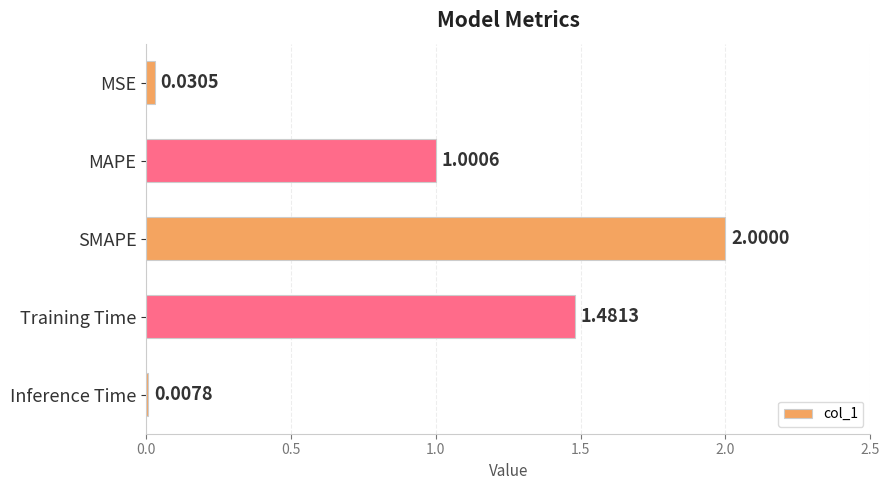

What is the label of the 5th bar from the bottom?

MSE